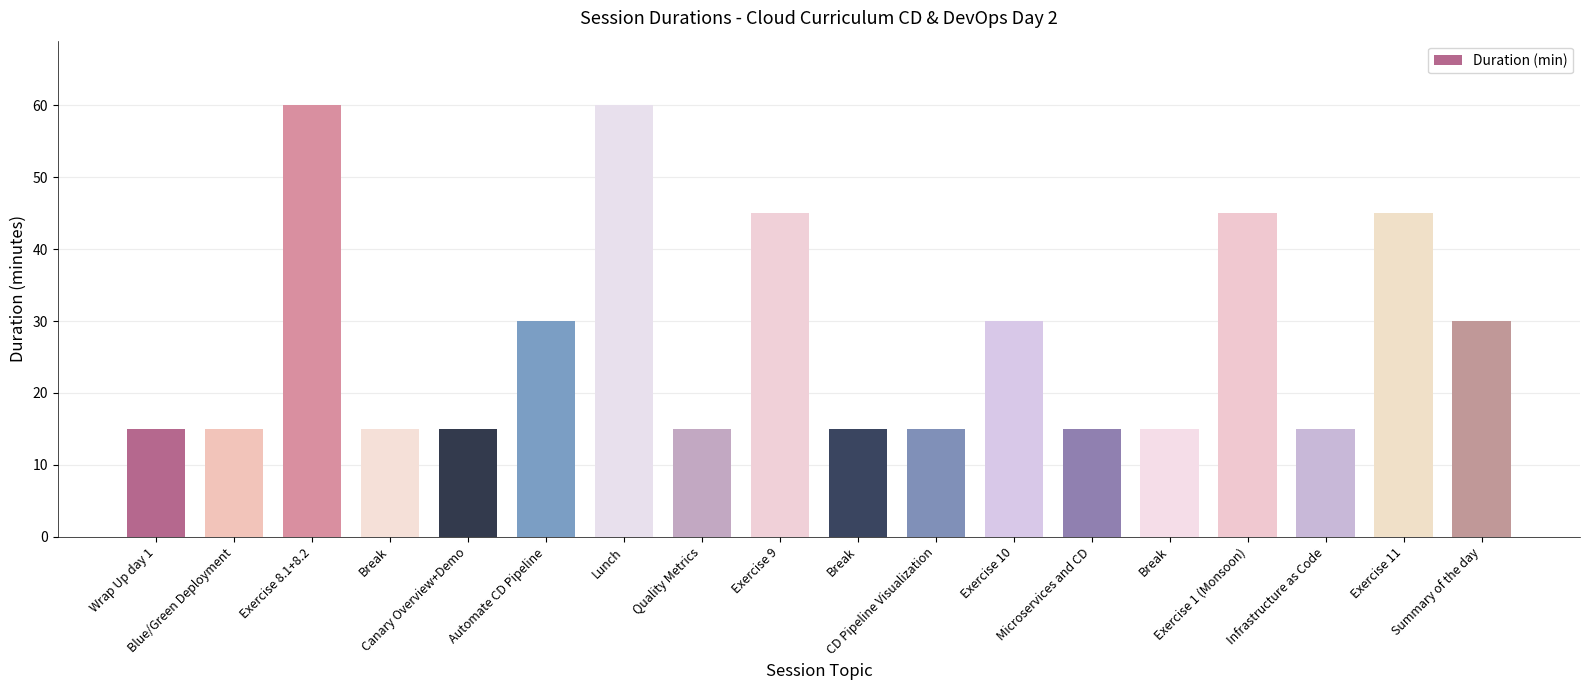

Which has a higher value, Microservices and CD or Wrap Up day 1?

Microservices and CD